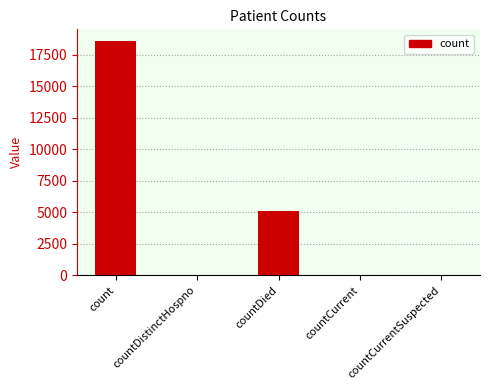

What is the change in value from count to countCurrentSuspected?

-18594